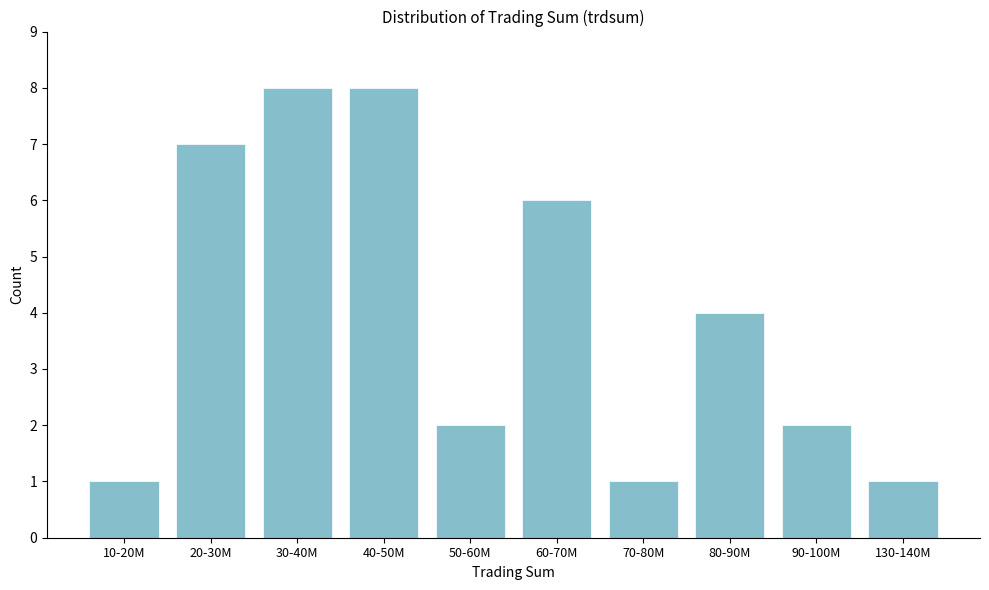

Reading right to left, what are all the values shown in this chart?

130-140M=1	90-100M=2	80-90M=4	70-80M=1	60-70M=6	50-60M=2	40-50M=8	30-40M=8	20-30M=7	10-20M=1